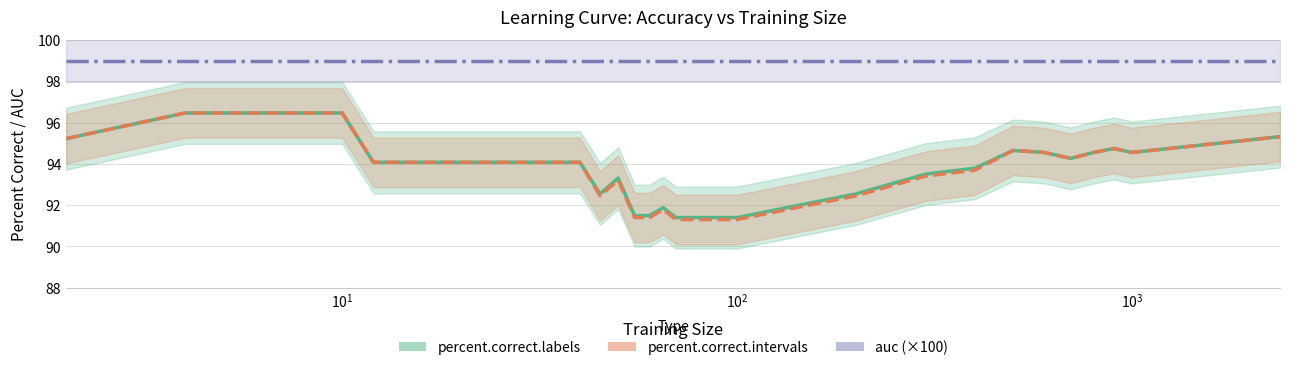

At how many categories does at least one series exceed 95?

36